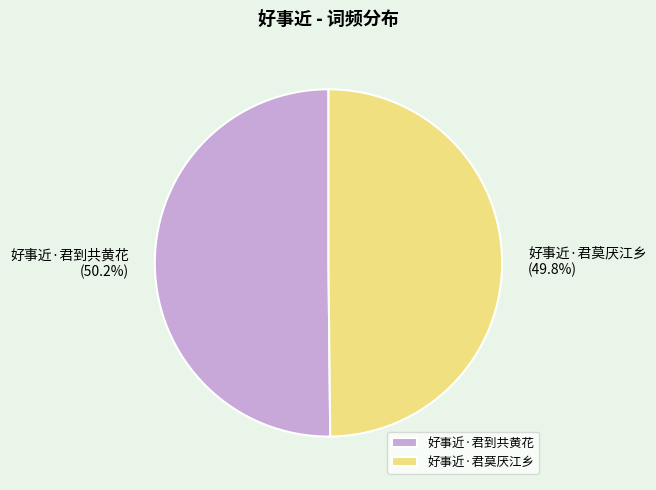

To the nearest percent, what percentage of the pie is 好事近·君莫厌江乡?

50%